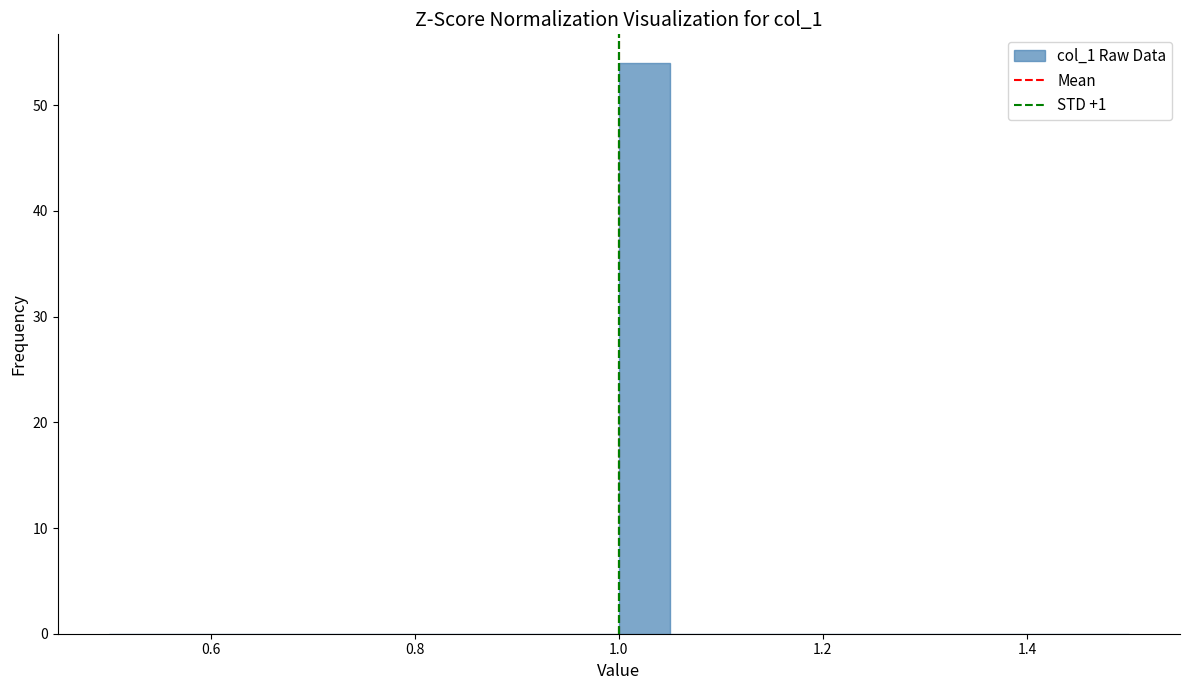

Read against the x-axis, roughly where is the centre of the tallest bar?

1.02